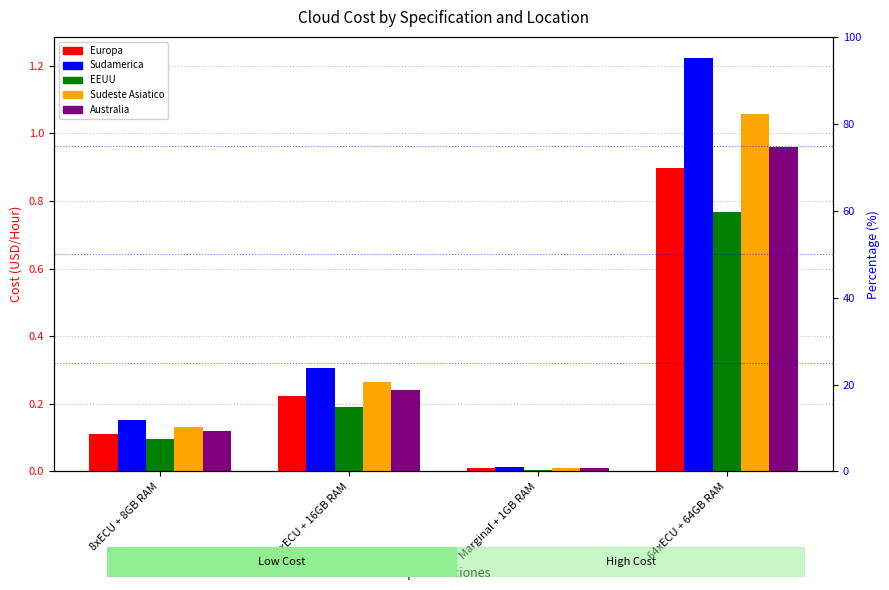

What is the label of the 1st bar from the left?

8xECU + 8GB RAM